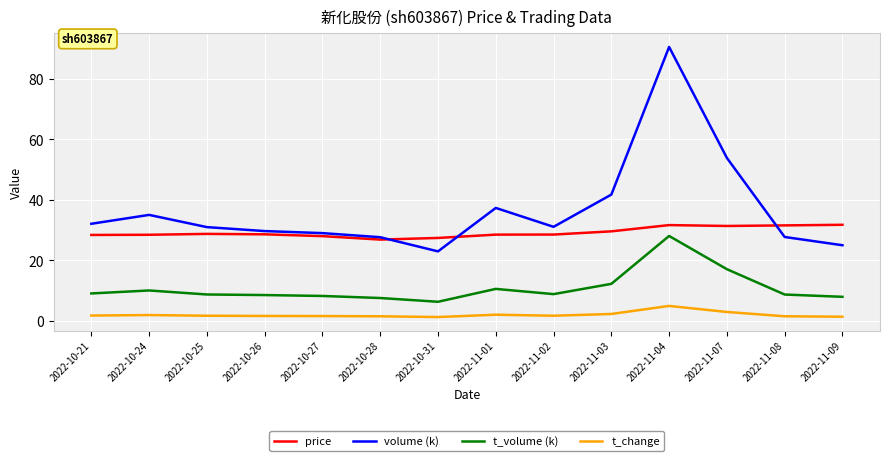

What value does the t_change series have at 2022-11-09?

1.4